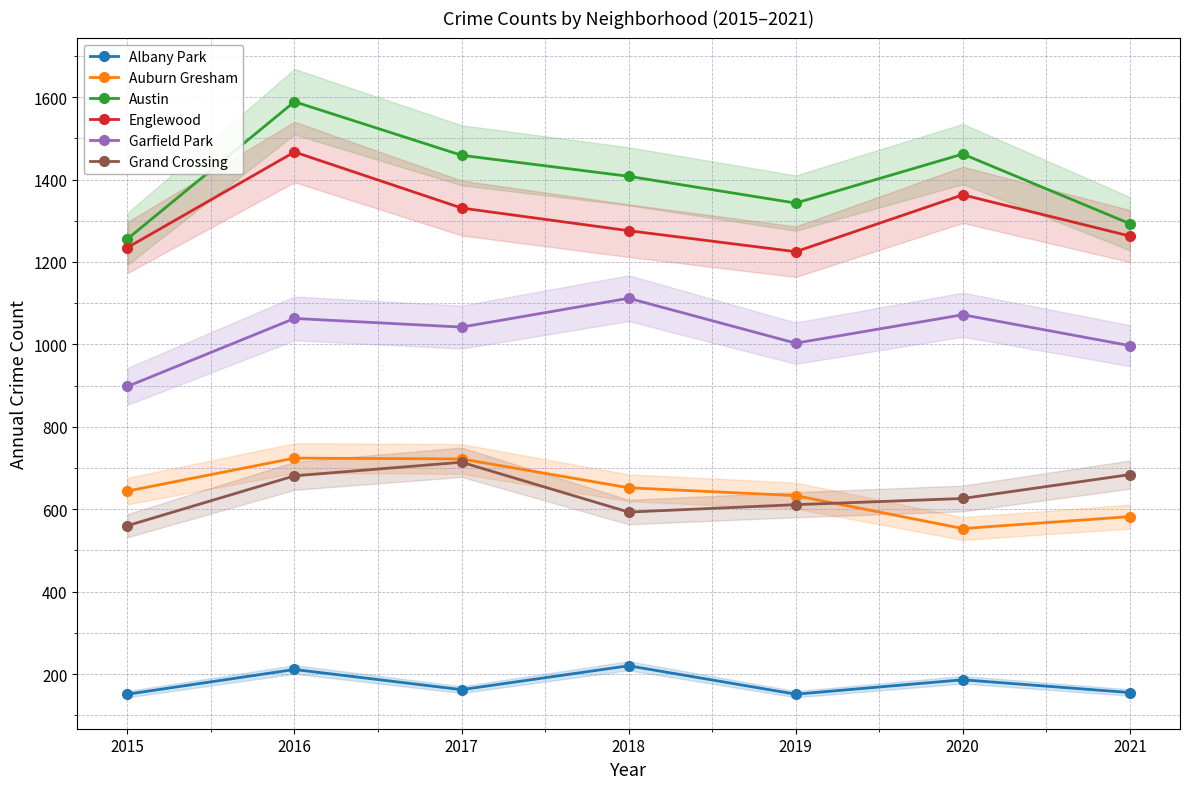

Where does the Auburn Gresham series first go above 644?

2016